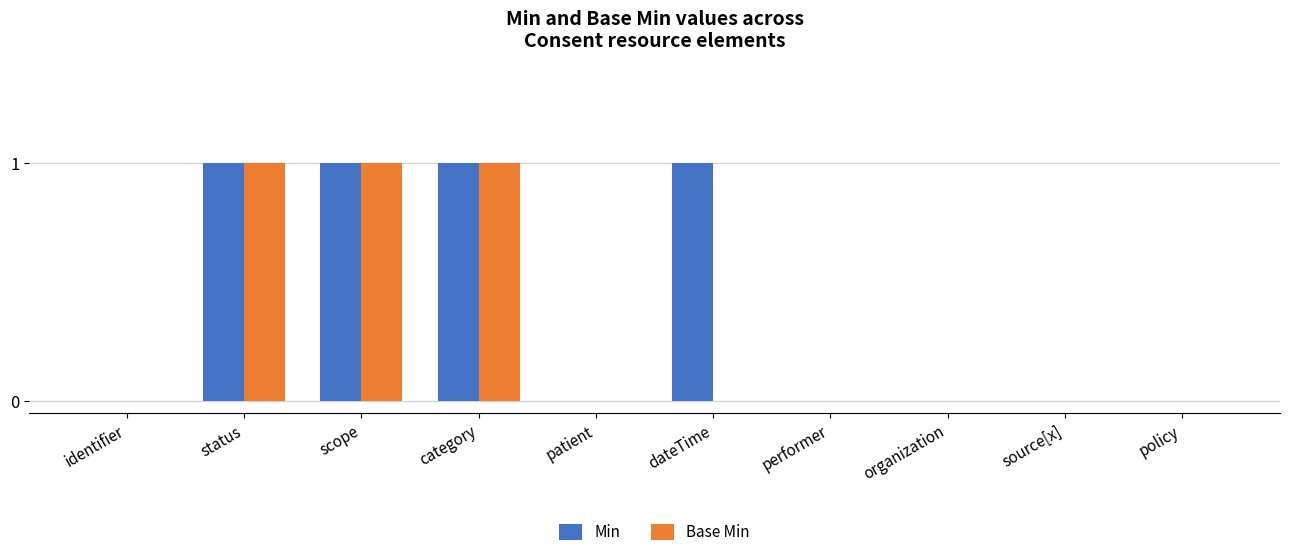

Reading left to right, what are all the values shown in this chart?

Min: 0	1	1	1	0	1	0	0	0	0
Base Min: 0	1	1	1	0	0	0	0	0	0